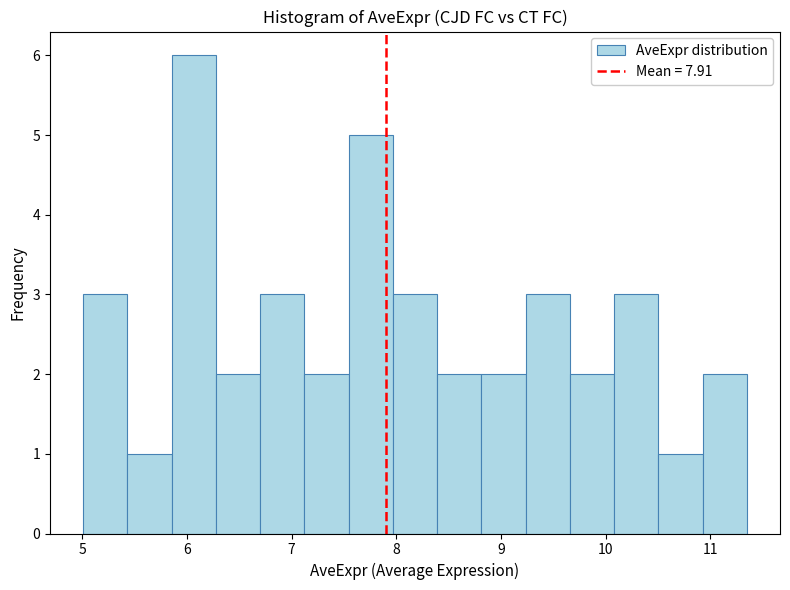

Reading left to right, transcribe this chart: for each bar, give the range it covers on the x-axis and its height. Neither the bar edges nor the heights are printed on the chart, so give them approximately, as read against the axes.

5.0 to 5.4: 3
5.4 to 5.9: 1
5.9 to 6.3: 6
6.3 to 6.7: 2
6.7 to 7.1: 3
7.1 to 7.5: 2
7.5 to 8.0: 5
8.0 to 8.4: 3
8.4 to 8.8: 2
8.8 to 9.2: 2
9.2 to 9.7: 3
9.7 to 10.1: 2
10.1 to 10.5: 3
10.5 to 10.9: 1
10.9 to 11.3: 2